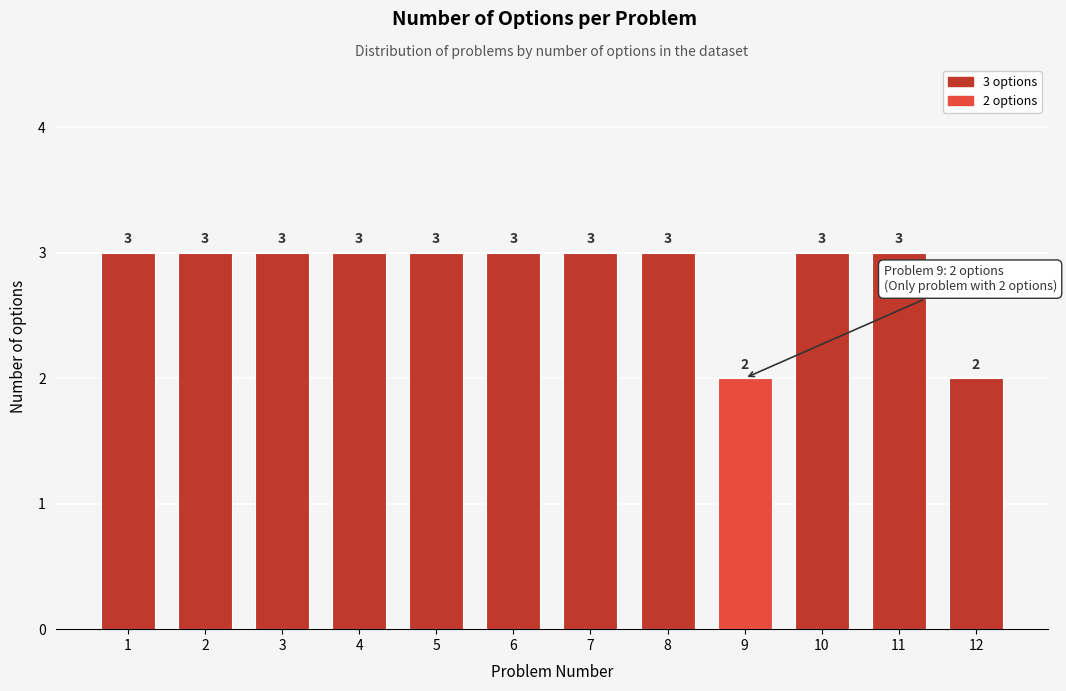

Reading right to left, transcribe all the data shown in this chart.

2	3	3	2	3	3	3	3	3	3	3	3